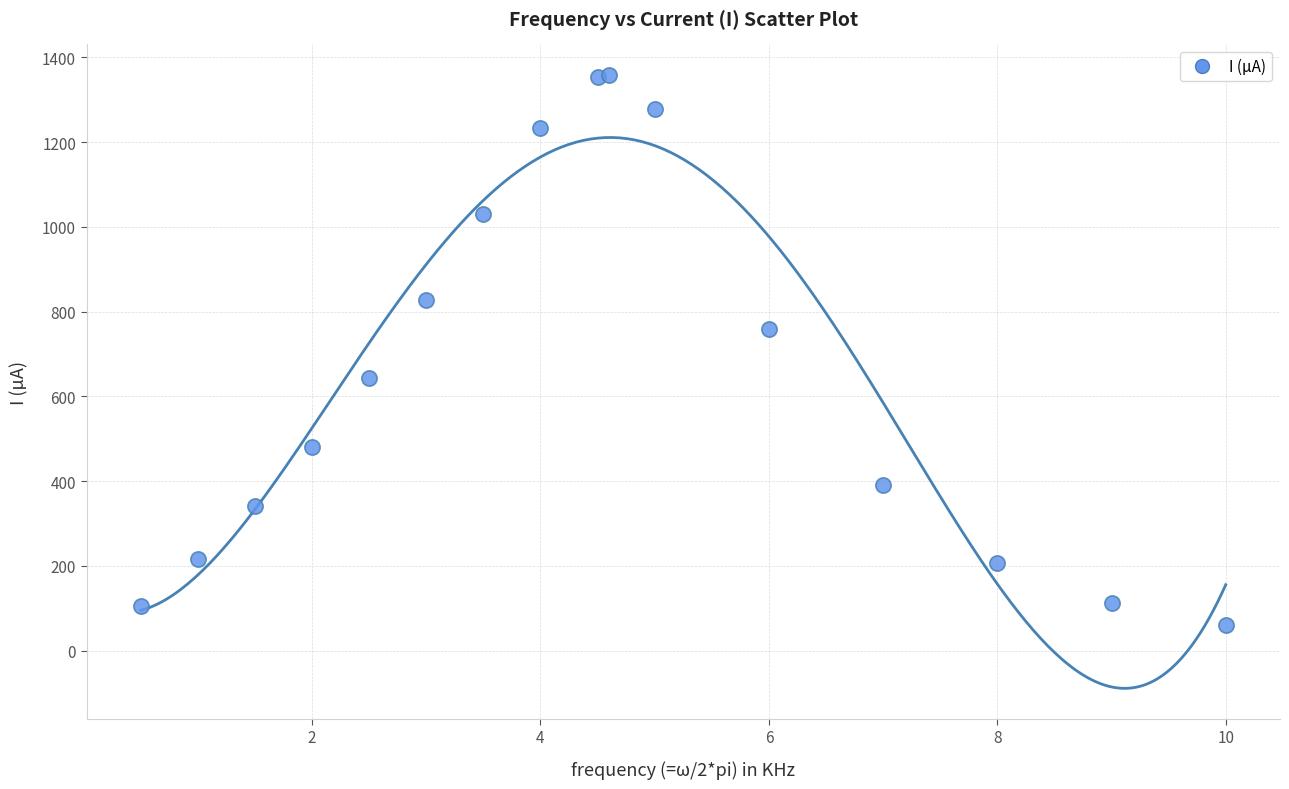

What Y value in the scatter plot is closest to 709?

758.0